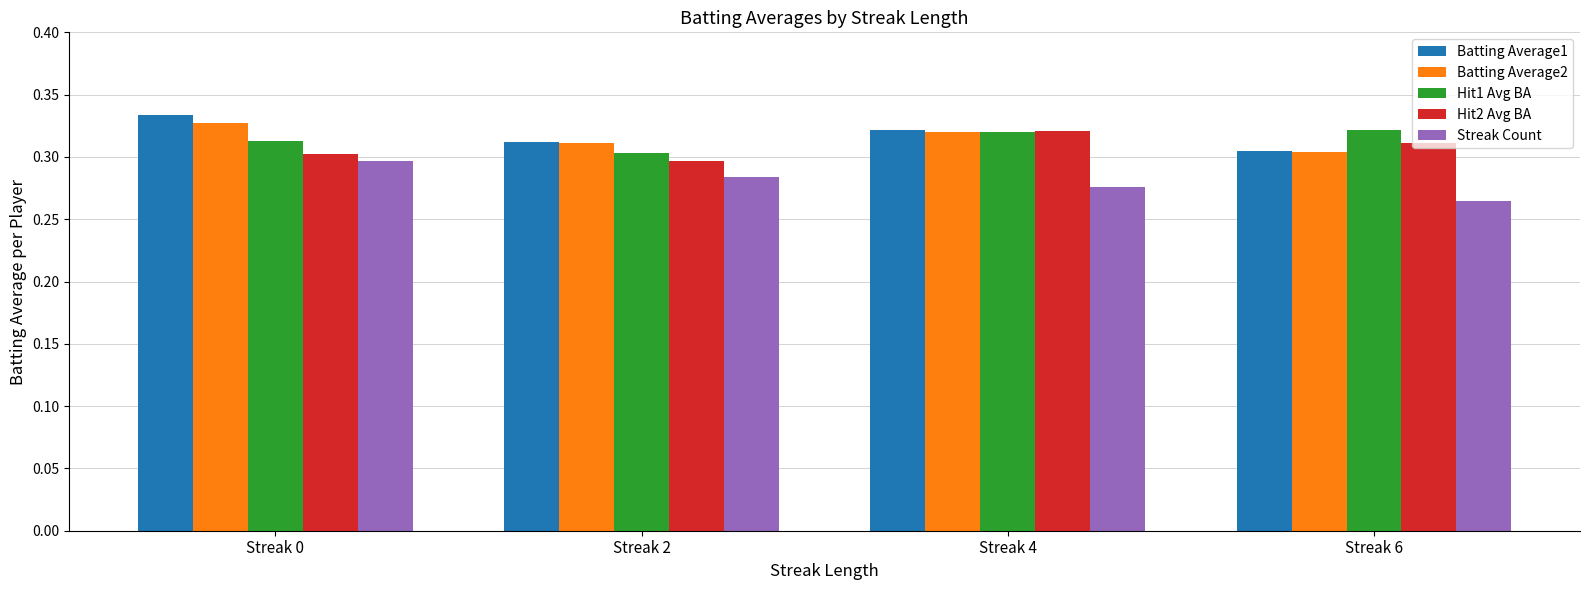

Where is Hit1 Avg BA nearest to the value 0?

Streak 2